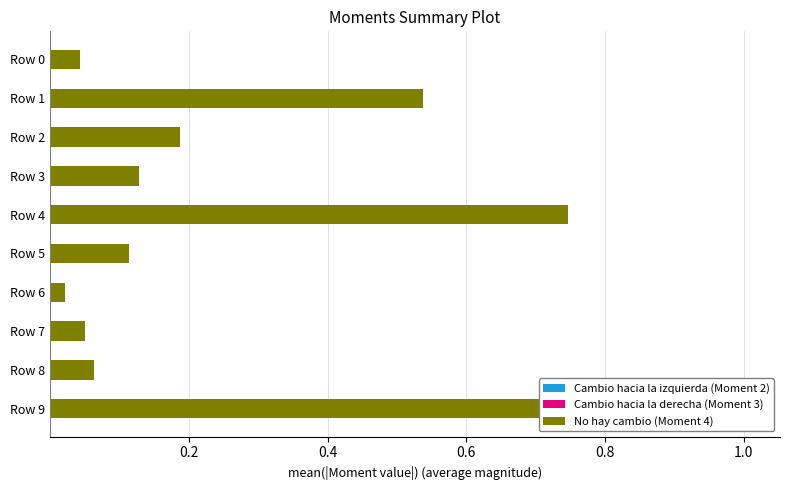

Which series has the widest spread of values?

No hay cambio (Moment 4)